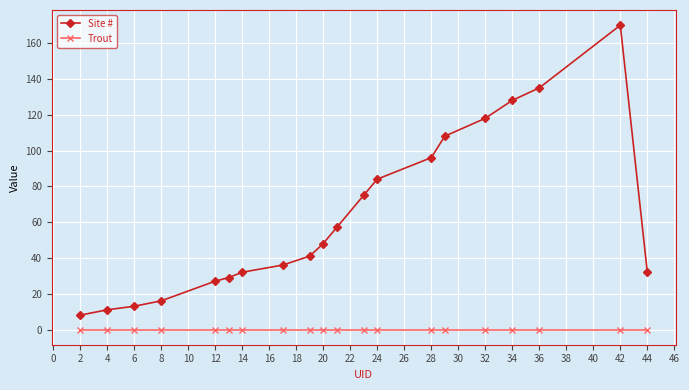

True or false: Site # and Trout intersect in this chart.

False